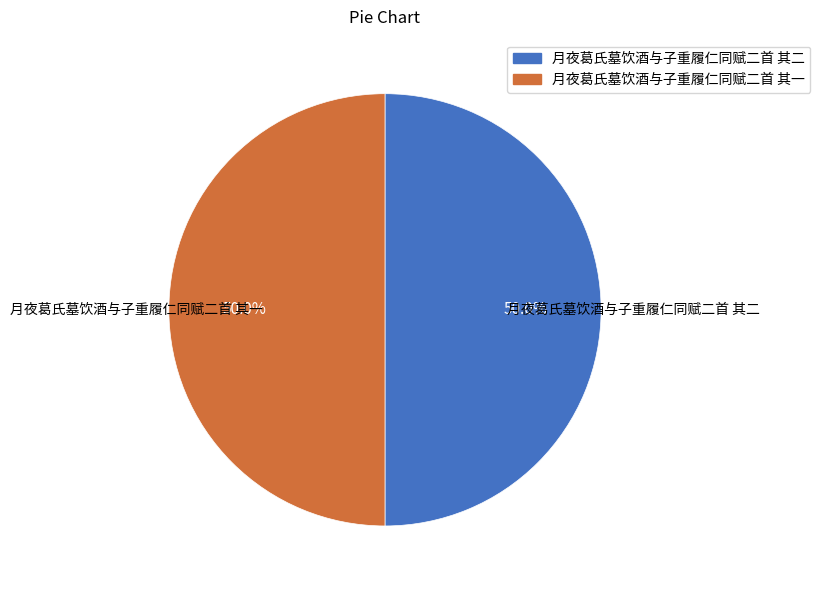

Approximately how many times larger is the value at 月夜葛氏墓饮酒与子重履仁同赋二首 其一 compared to 月夜葛氏墓饮酒与子重履仁同赋二首 其二?

1.0